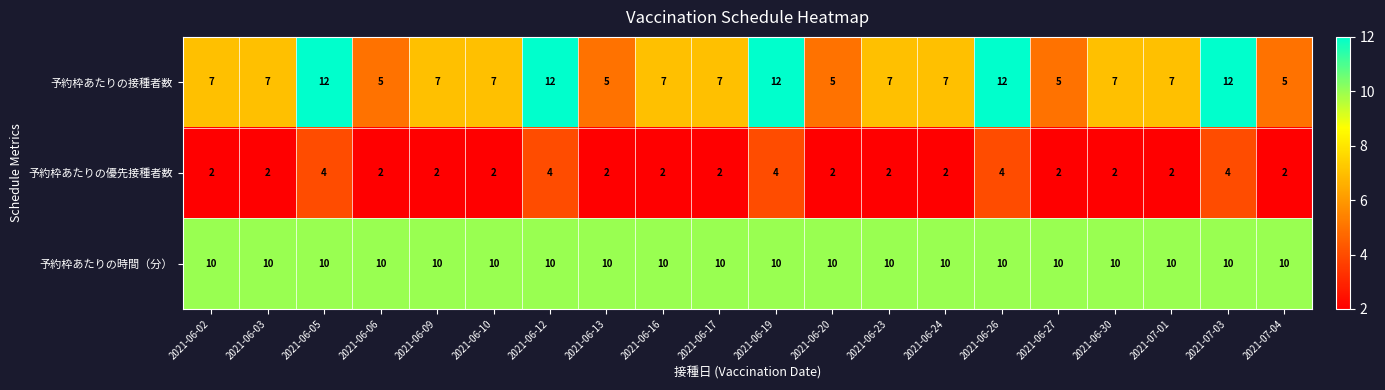

What is the highest value of the 予約枠あたりの優先接種者数 series?

4